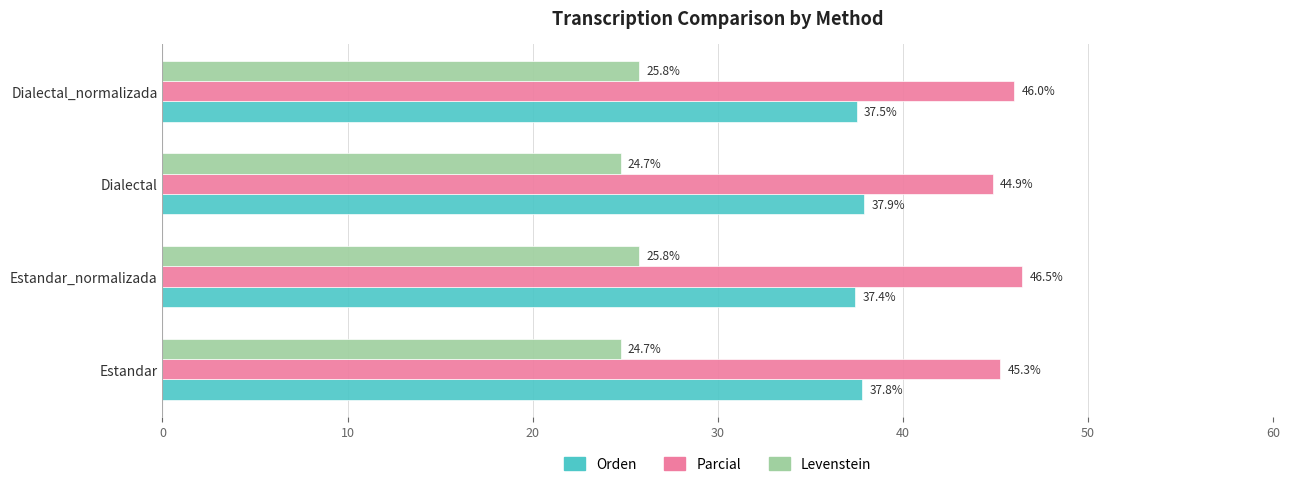

Count the Orden values in the range 37 to 38.

4